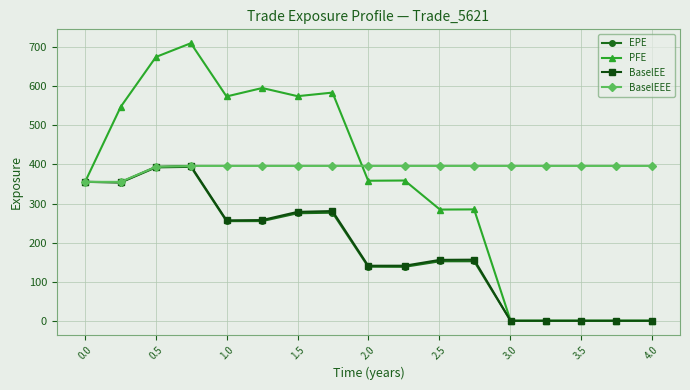

What is the highest value of the EPE series?

393.8